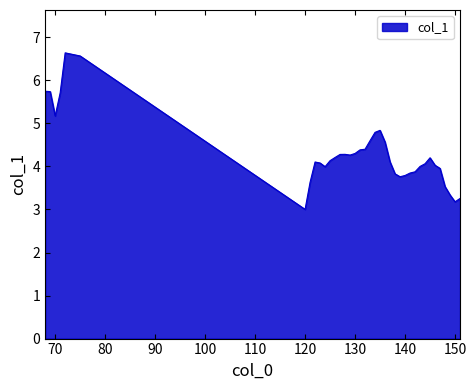

What is the greatest value displayed?

6.6